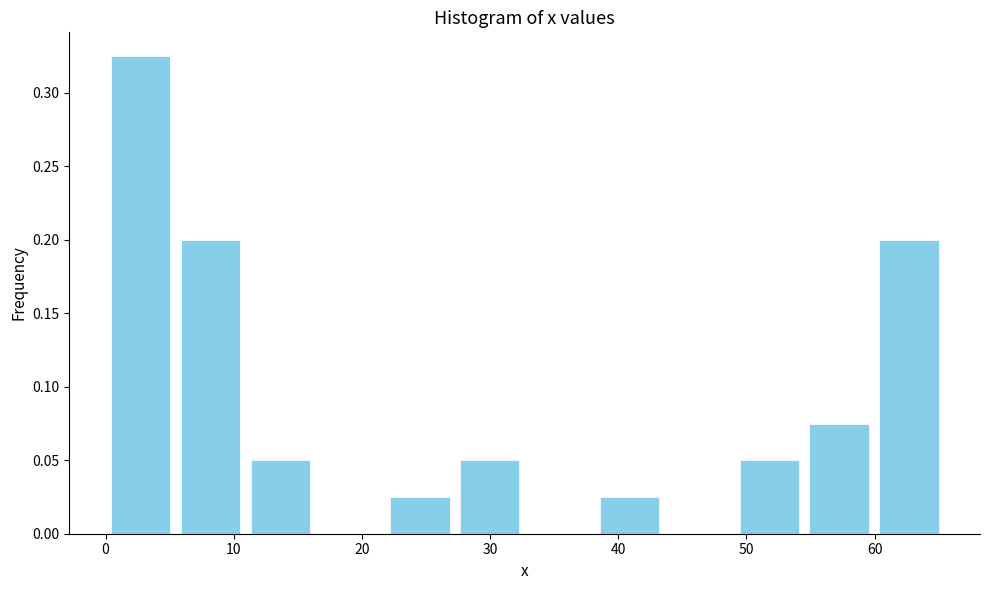

Reading left to right, transcribe this chart: for each bar, give the range it covers on the x-axis and its height. Neither the bar edges nor the heights are printed on the chart, so give them approximately, as read against the axes.

0 to 5: 0.325
5 to 11: 0.200
11 to 16: 0.050
16 to 22: 0
22 to 27: 0.025
27 to 33: 0.050
33 to 38: 0
38 to 44: 0.025
44 to 49: 0
49 to 55: 0.050
55 to 60: 0.075
60 to 65: 0.200